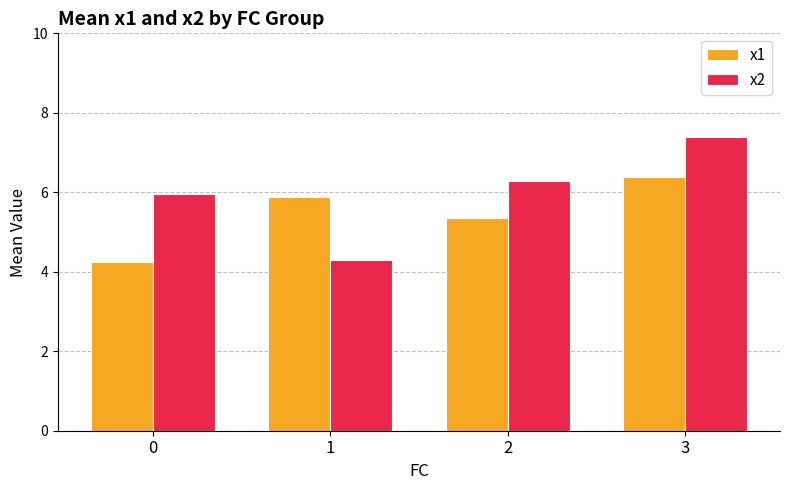

List the series in order of their peak value, highest first.

x2, x1